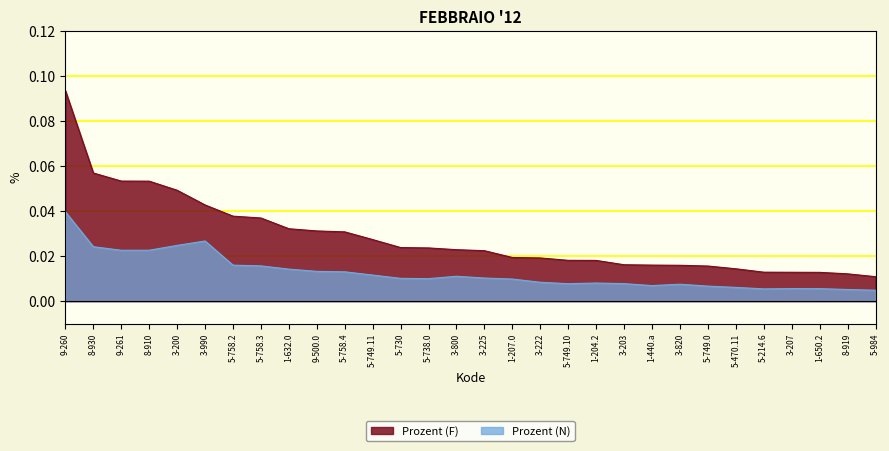

What is the label of the 30th point from the right?

9-260